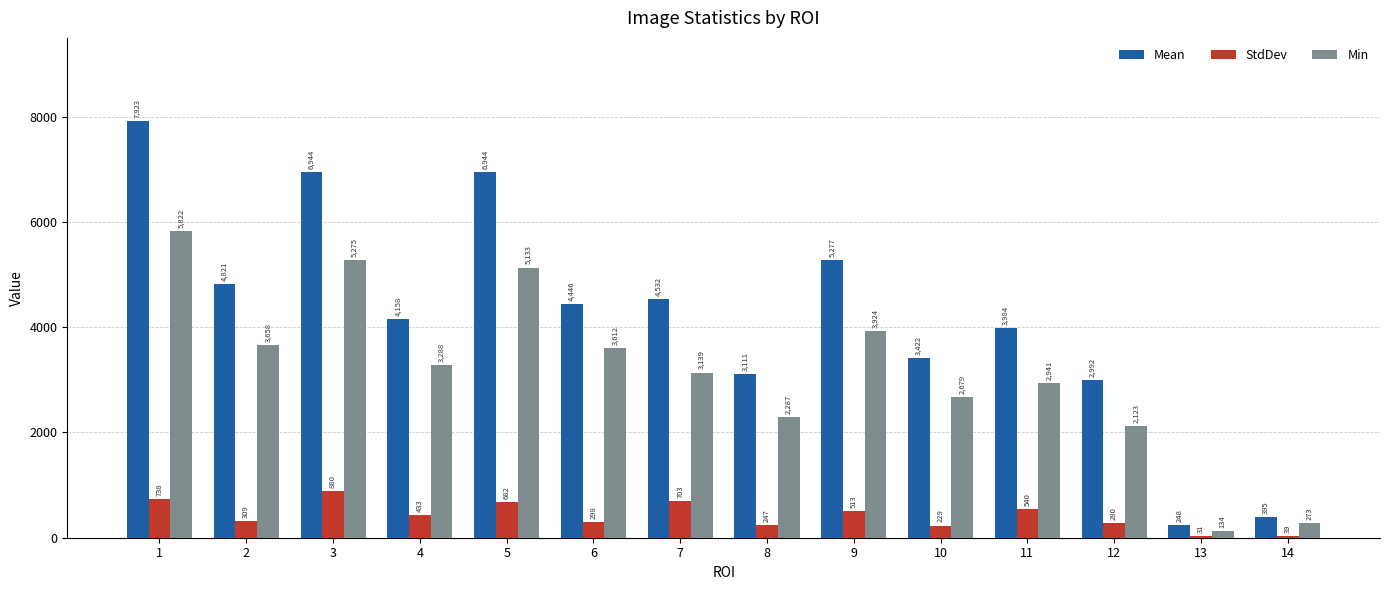

Where is Mean nearest to the value 4085?

4